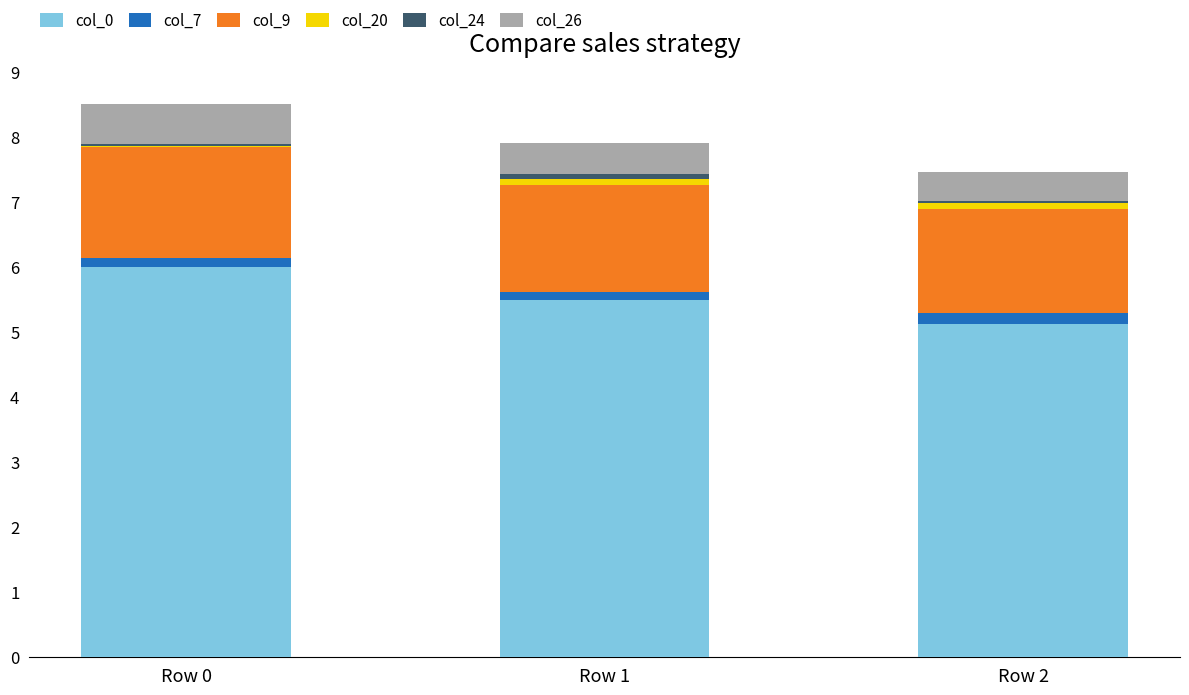

True or false: col_0 has a value of 6.0 at Row 0.

True